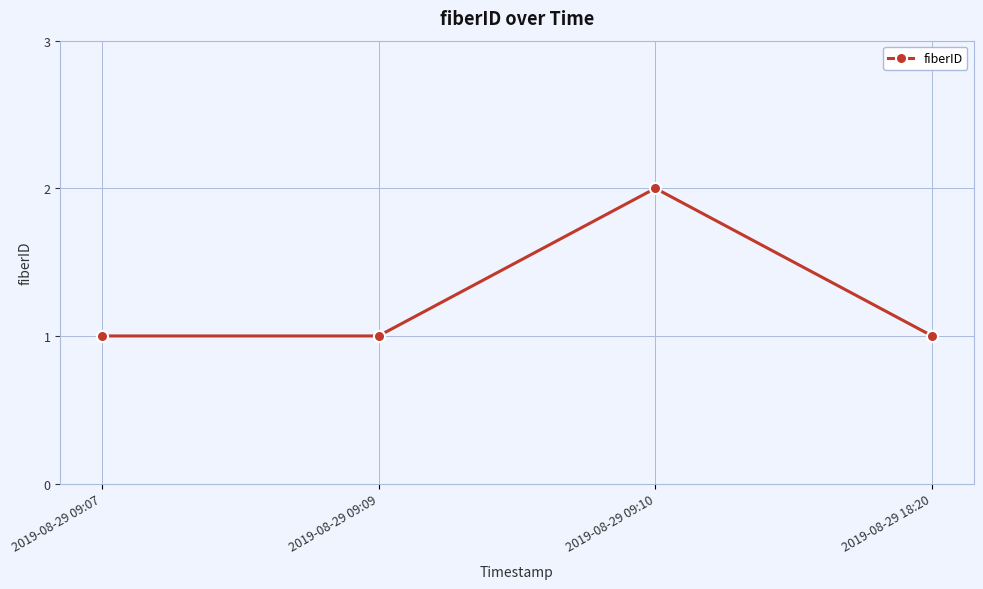

What is the average value?

1